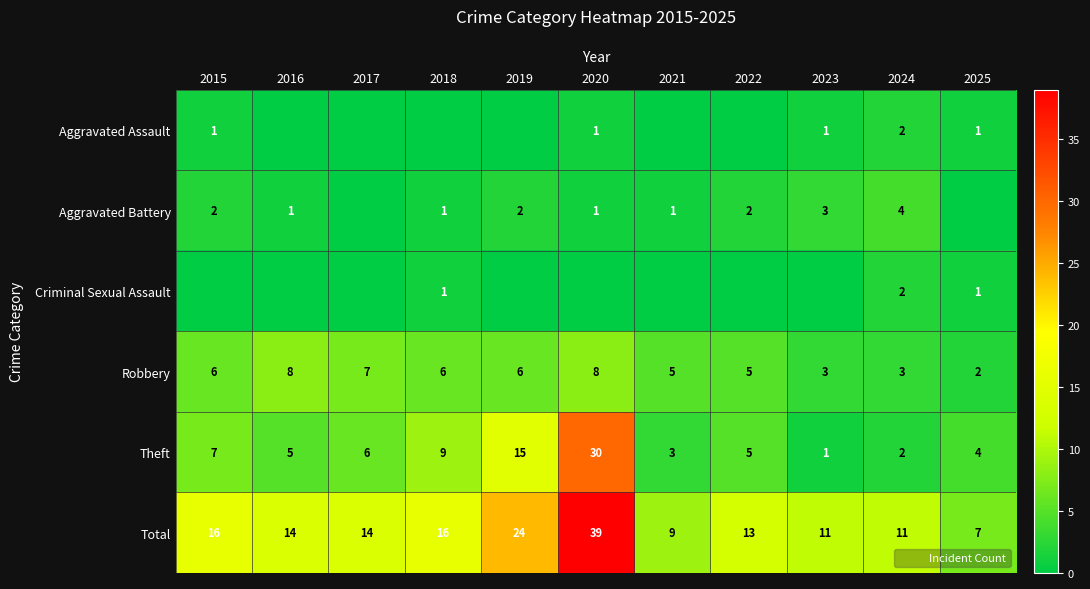

The Robbery series shows 3 at 2016. True or false?

False